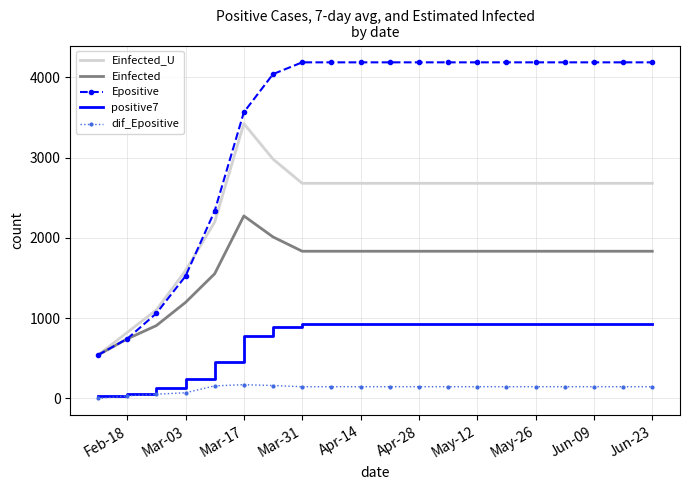

Rank the series by their maximum value, from lowest to highest.

dif_Epositive, positive7, Einfected, Einfected_U, Epositive